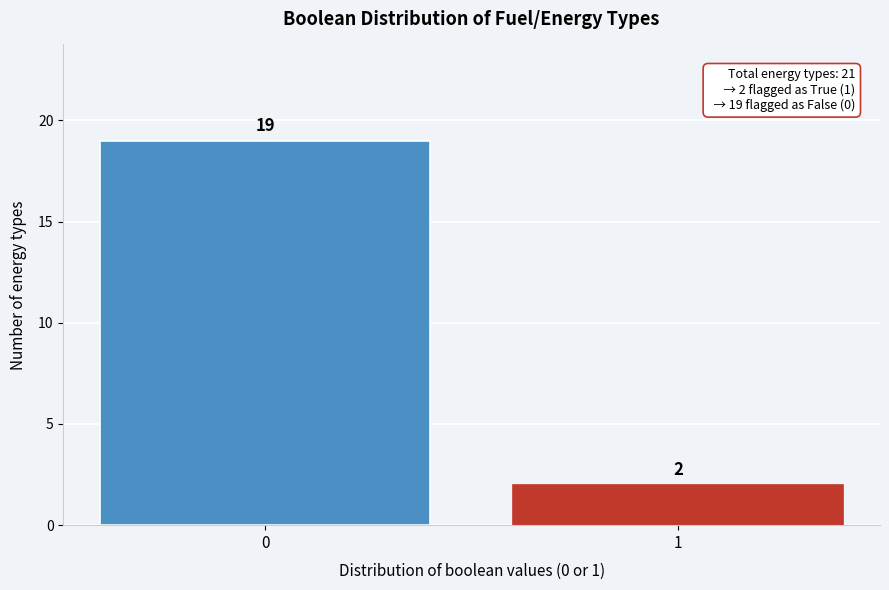

Reading left to right, extract all data points from this chart.

0=19	1=2